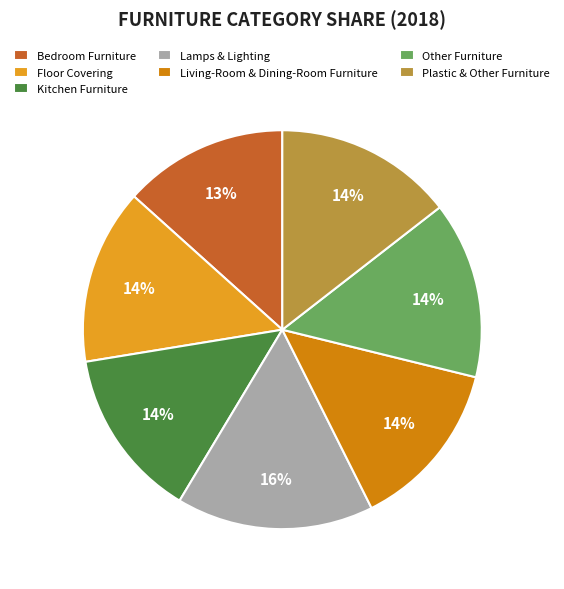

Approximately how many times larger is the value at Floor Covering compared to Plastic & Other Furniture?

1.0